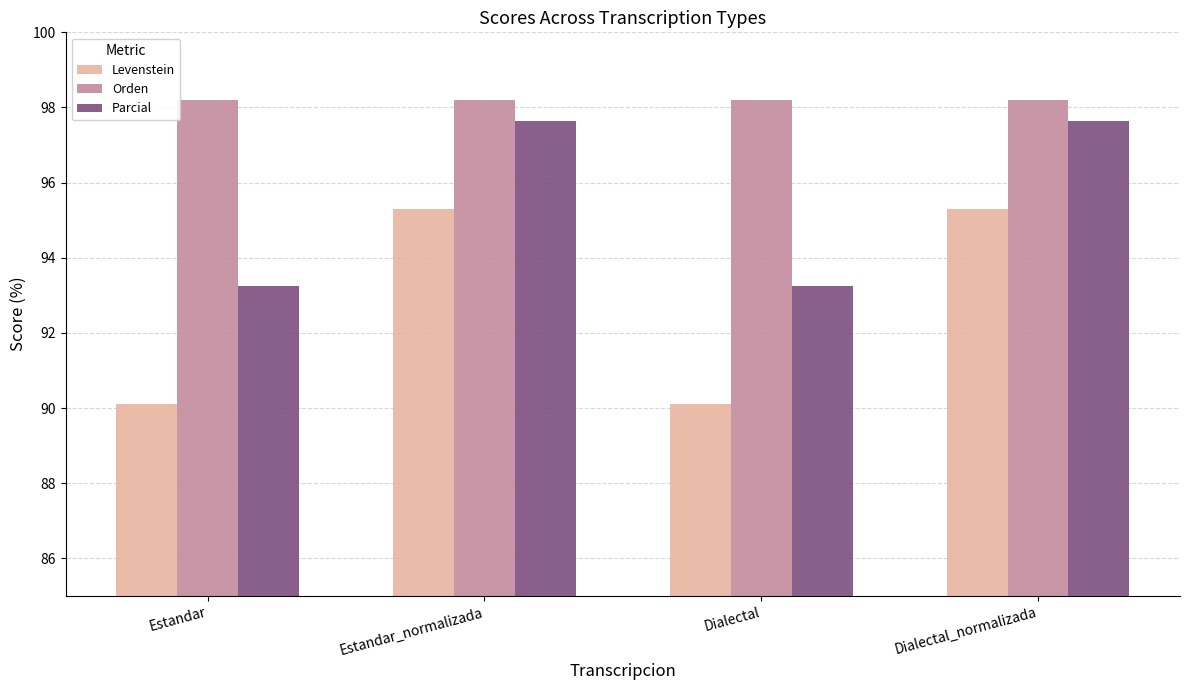

What is the sum of the Levenstein values at Dialectal and Estandar_normalizada?

185.4